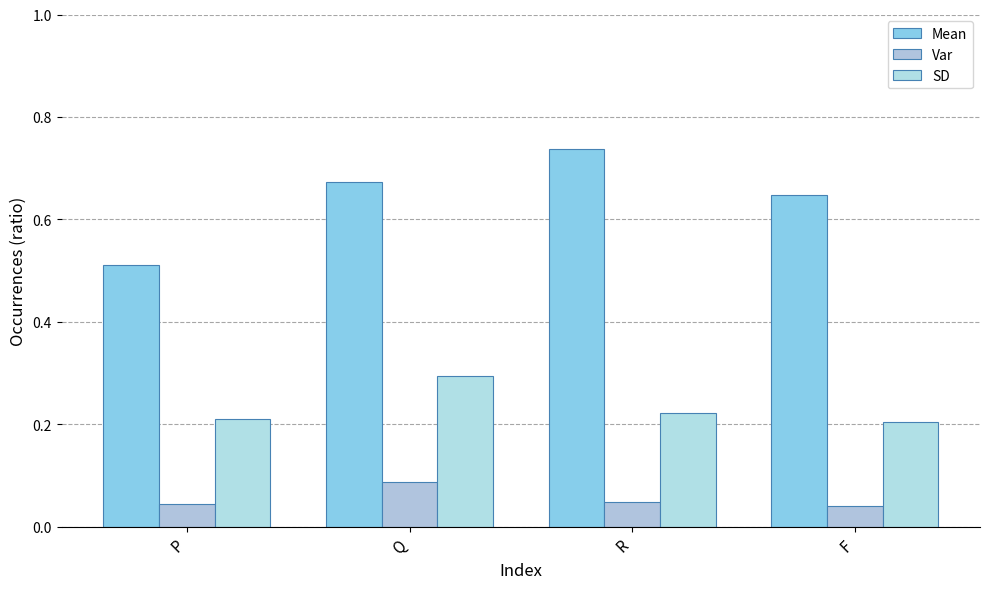

Reading left to right, what are all the values shown in this chart?

Mean: P=0.5	Q=0.7	R=0.7	F=0.6
Var: P=0.0	Q=0.1	R=0.0	F=0.0
SD: P=0.2	Q=0.3	R=0.2	F=0.2